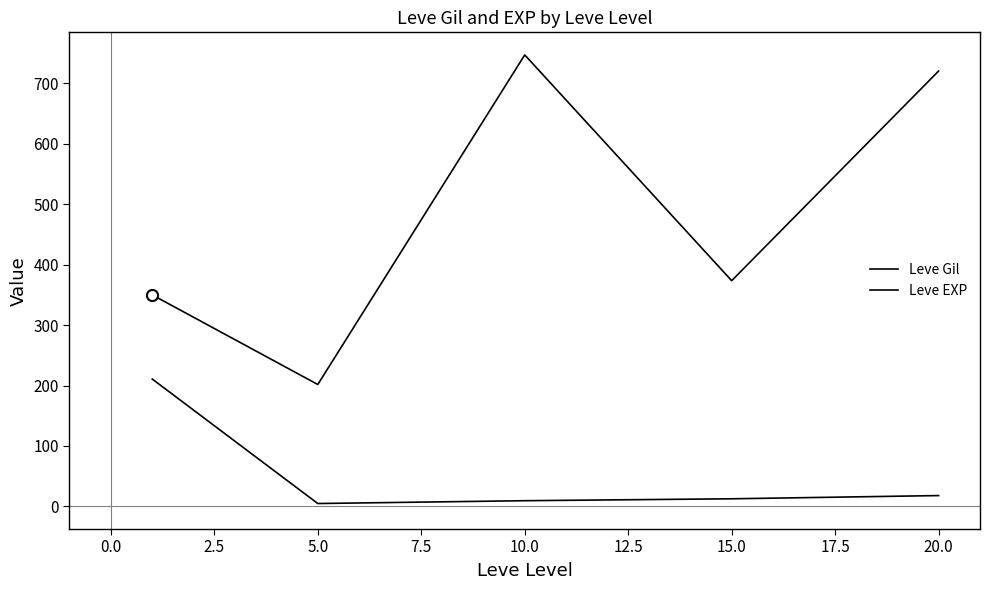

What is the difference between the maximum and minimum values in the Leve EXP series?

205.8